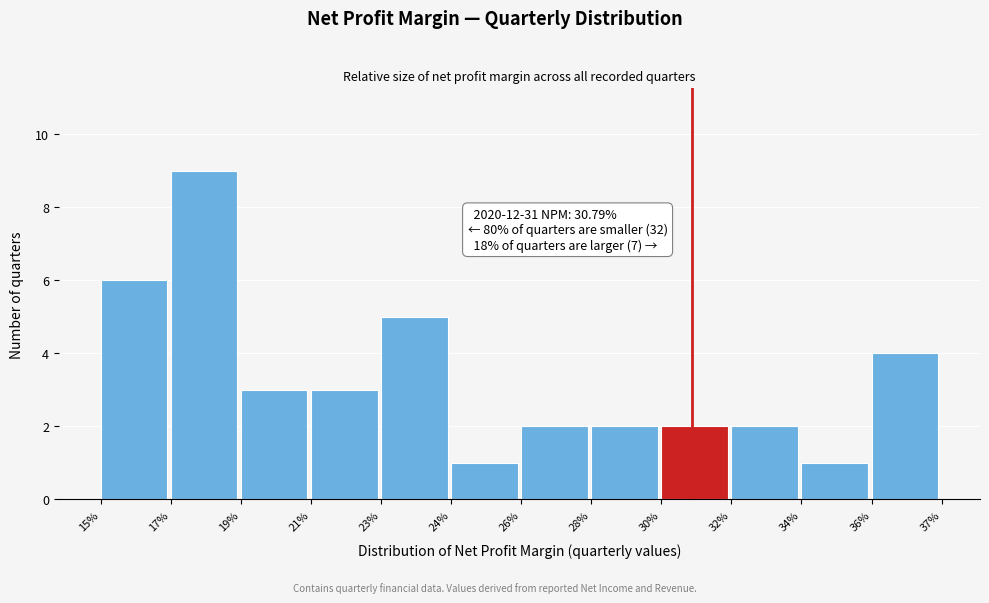

Reading left to right, list all the values displayed in this chart.

6	9	3	3	5	1	2	2	2	2	1	4